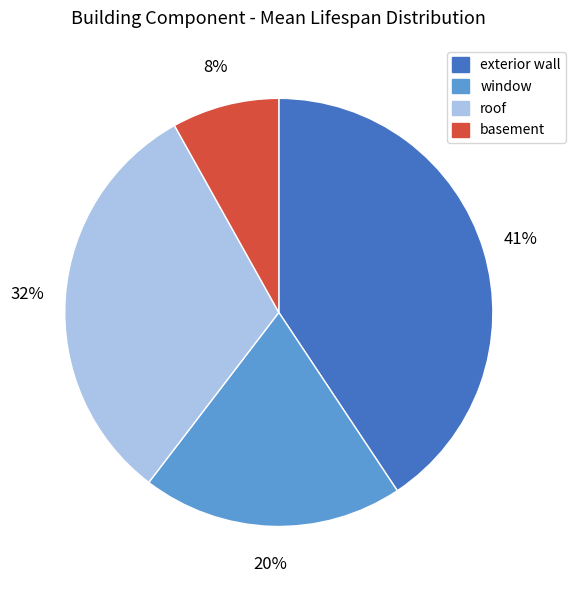

To the nearest percent, what is the difference between the window and roof slice percentages?

12%